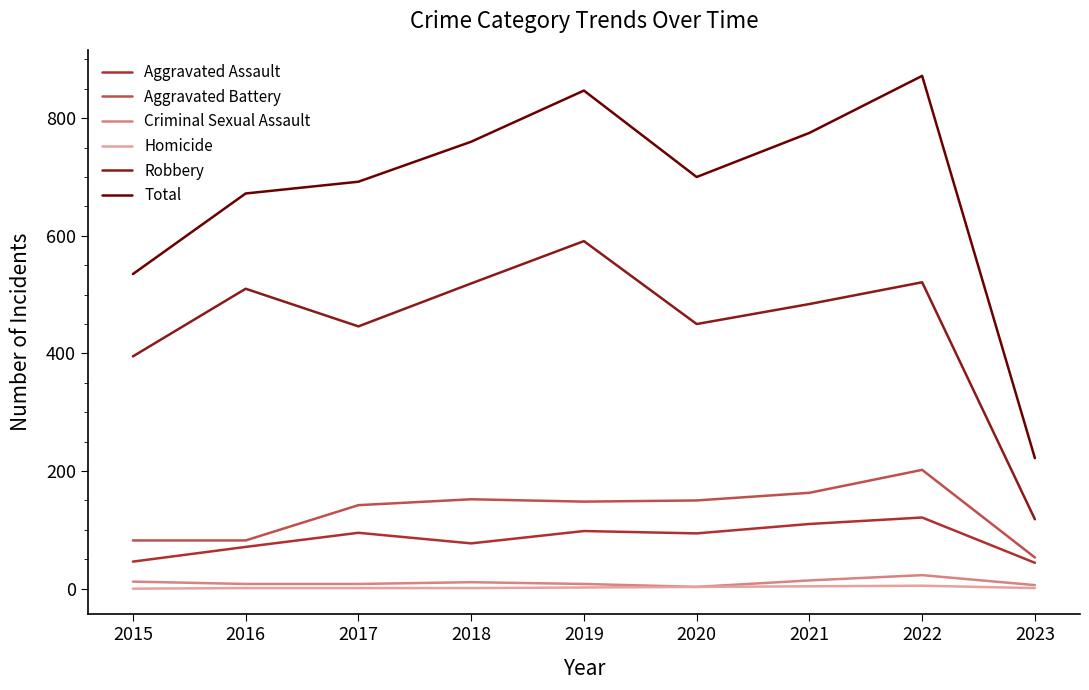

Which series has the largest range (max minus min)?

Total